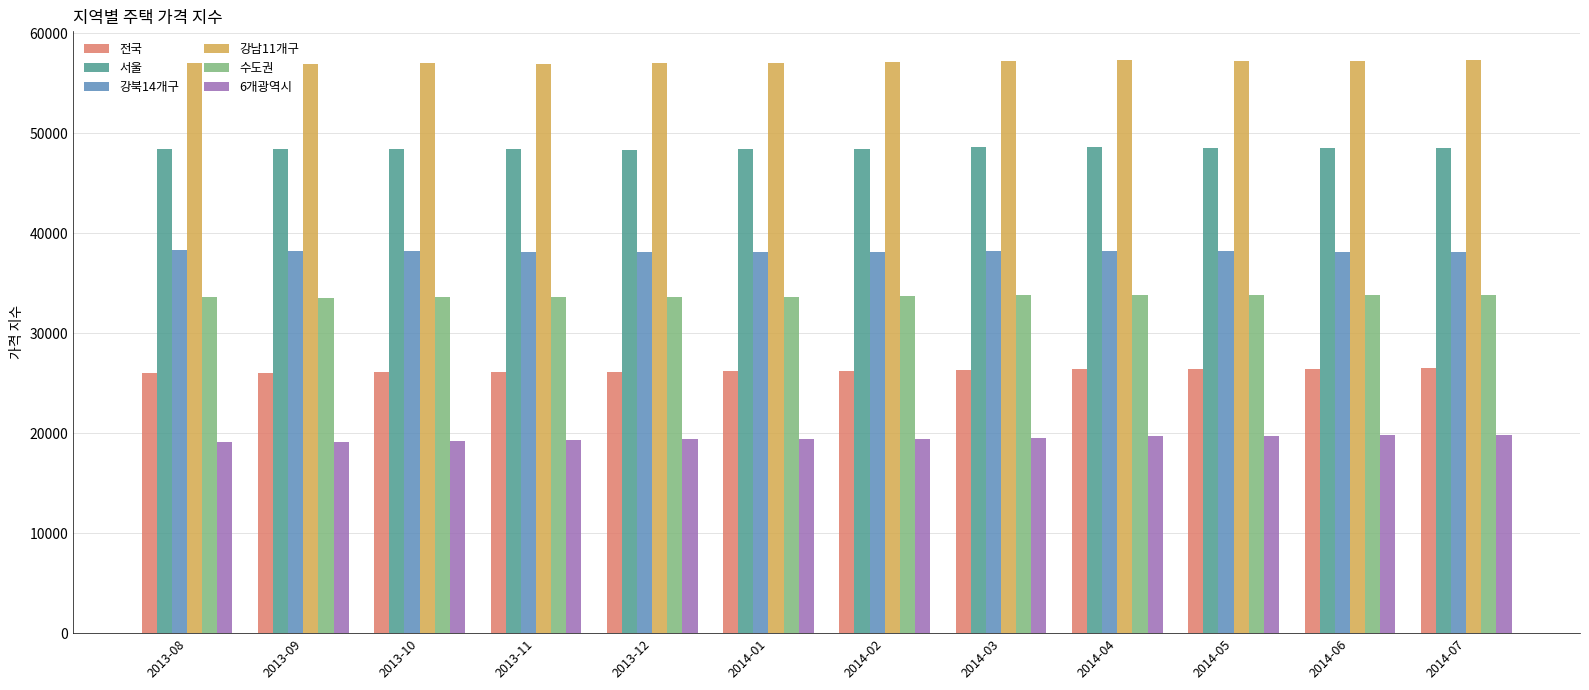

What is the difference between the 서울 values at 2013-08 and 2014-05?

105.0